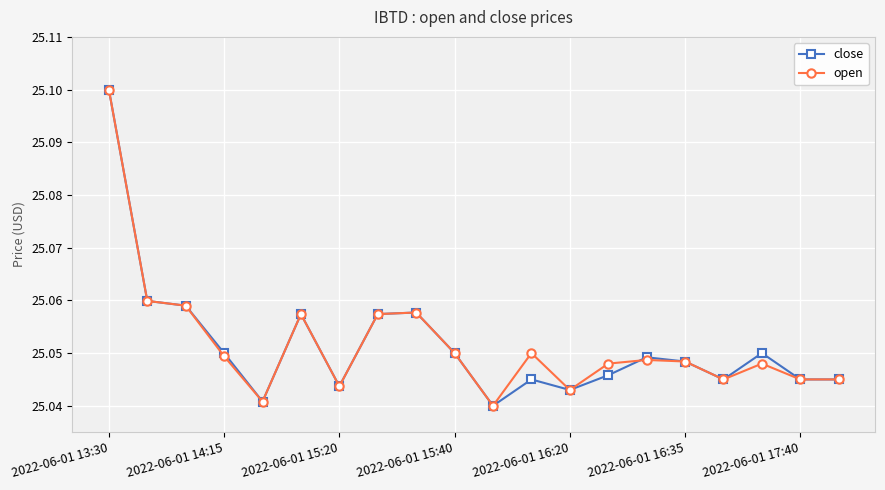

How many categories are shown in the chart?

20